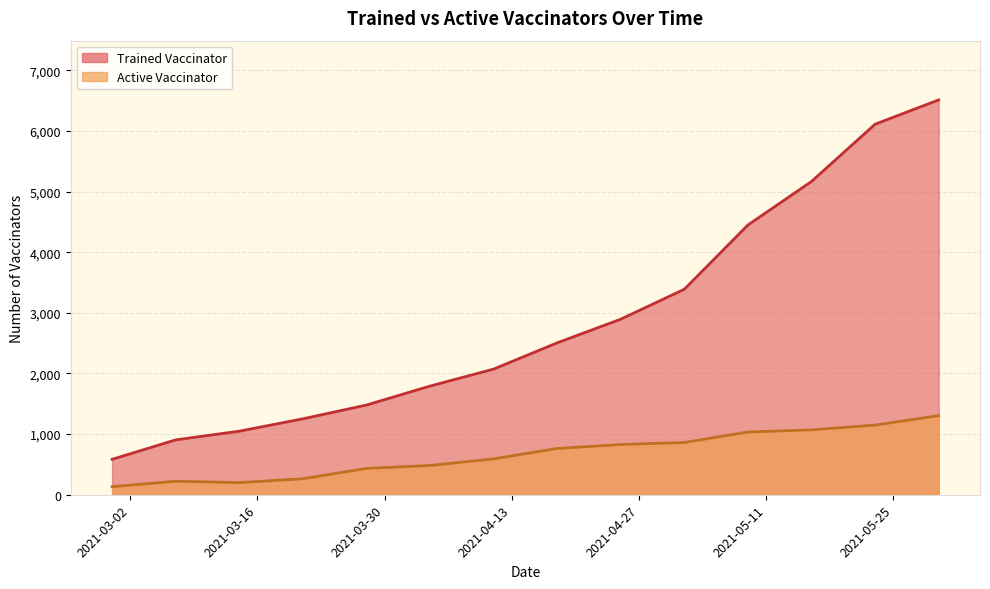

Reading left to right, transcribe all the data shown in this chart.

Trained Vaccinator: 2021-02-28=584	2021-03-07=905	2021-03-14=1048	2021-03-21=1252	2021-03-28=1479	2021-04-04=1792	2021-04-11=2072	2021-04-18=2505	2021-04-25=2895	2021-05-02=3389	2021-05-09=4448	2021-05-16=5166	2021-05-23=6110	2021-05-30=6511
Active Vaccinator: 2021-02-28=133	2021-03-07=223	2021-03-14=200	2021-03-21=264	2021-03-28=434	2021-04-04=483	2021-04-11=592	2021-04-18=763	2021-04-25=828	2021-05-02=862	2021-05-09=1035	2021-05-16=1070	2021-05-23=1149	2021-05-30=1304